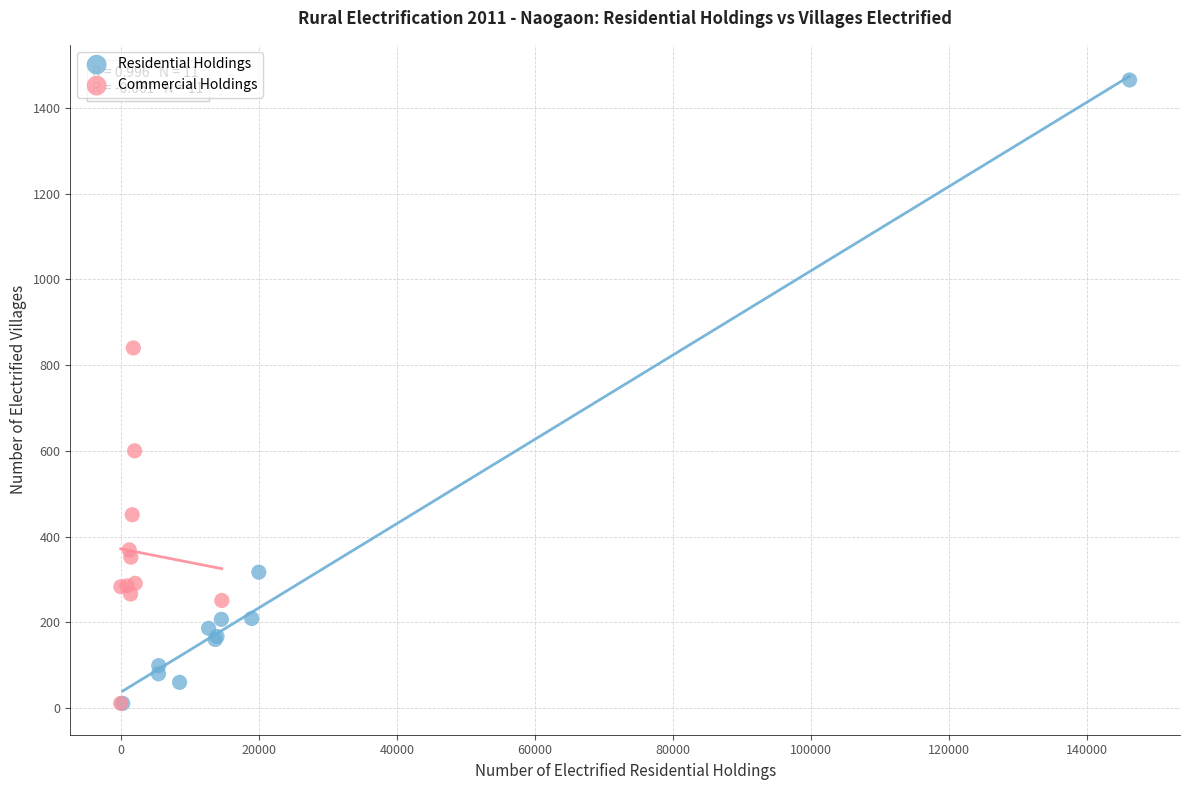

What are all the series names shown in the legend?

Residential Holdings, Commercial Holdings